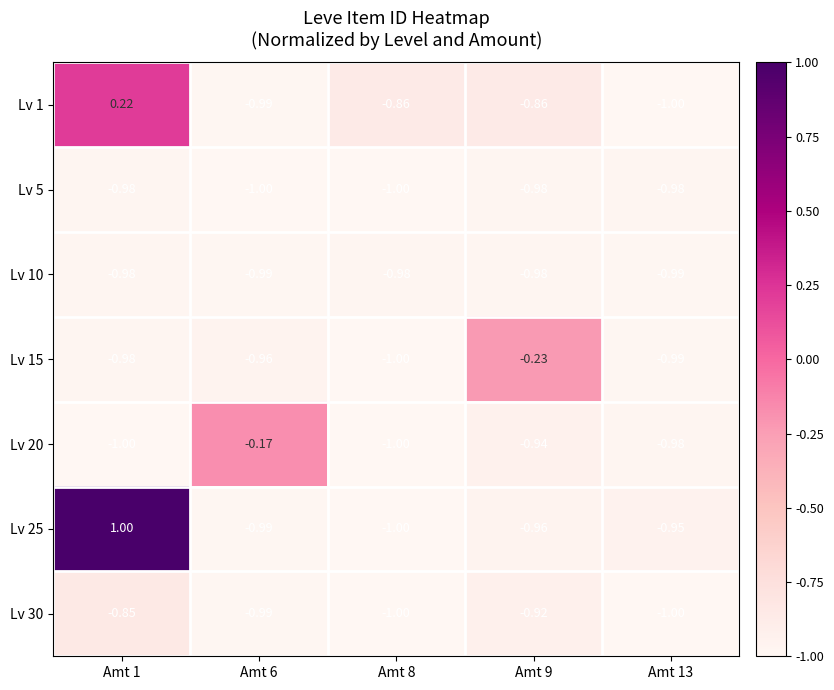

Is the value of Lv 30 at Amt 6 greater than the value of Lv 15 at Amt 9?

No